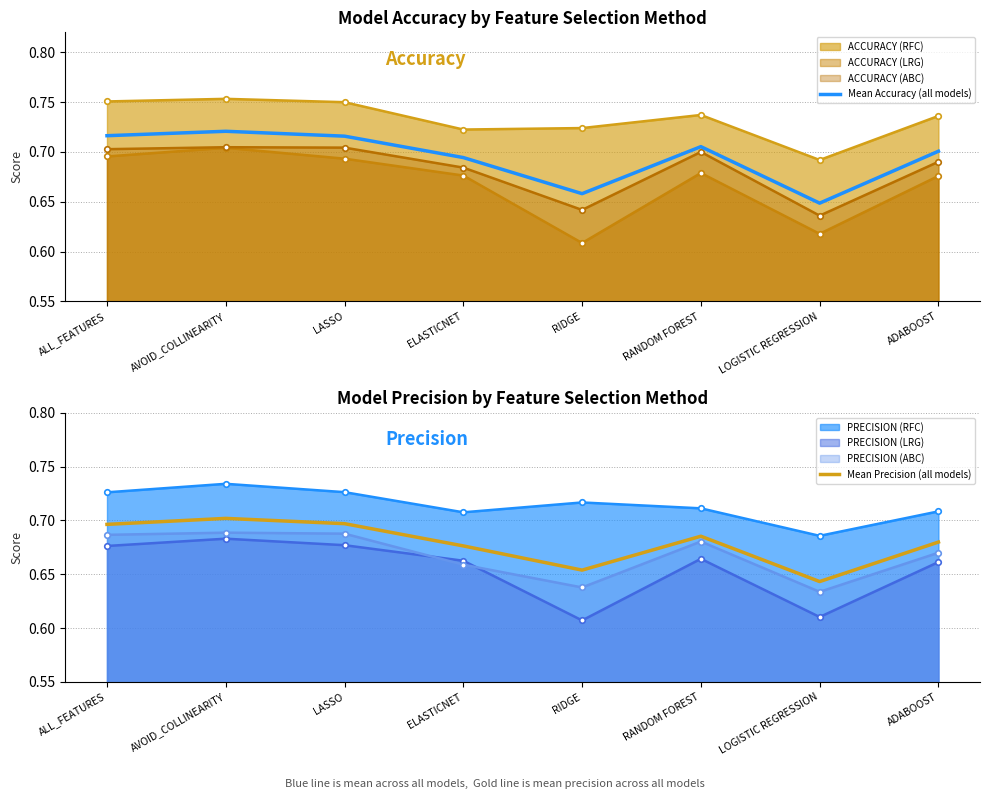

What is the approximate value of Mean Accuracy (all models) at ELASTICNET?

0.7